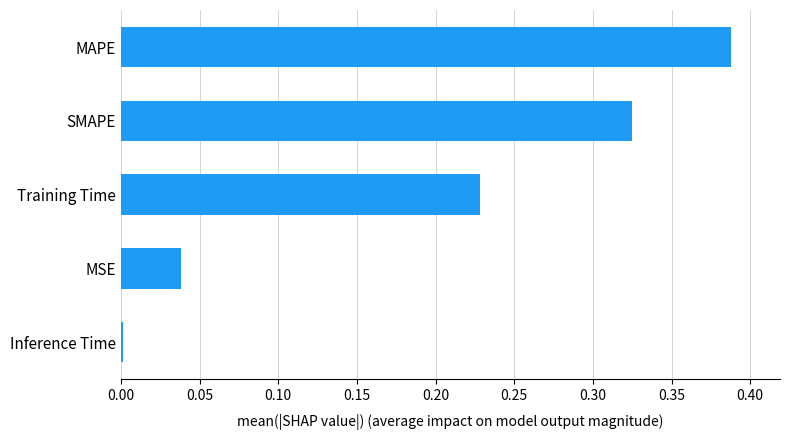

Which category has the highest value across all series?

MAPE